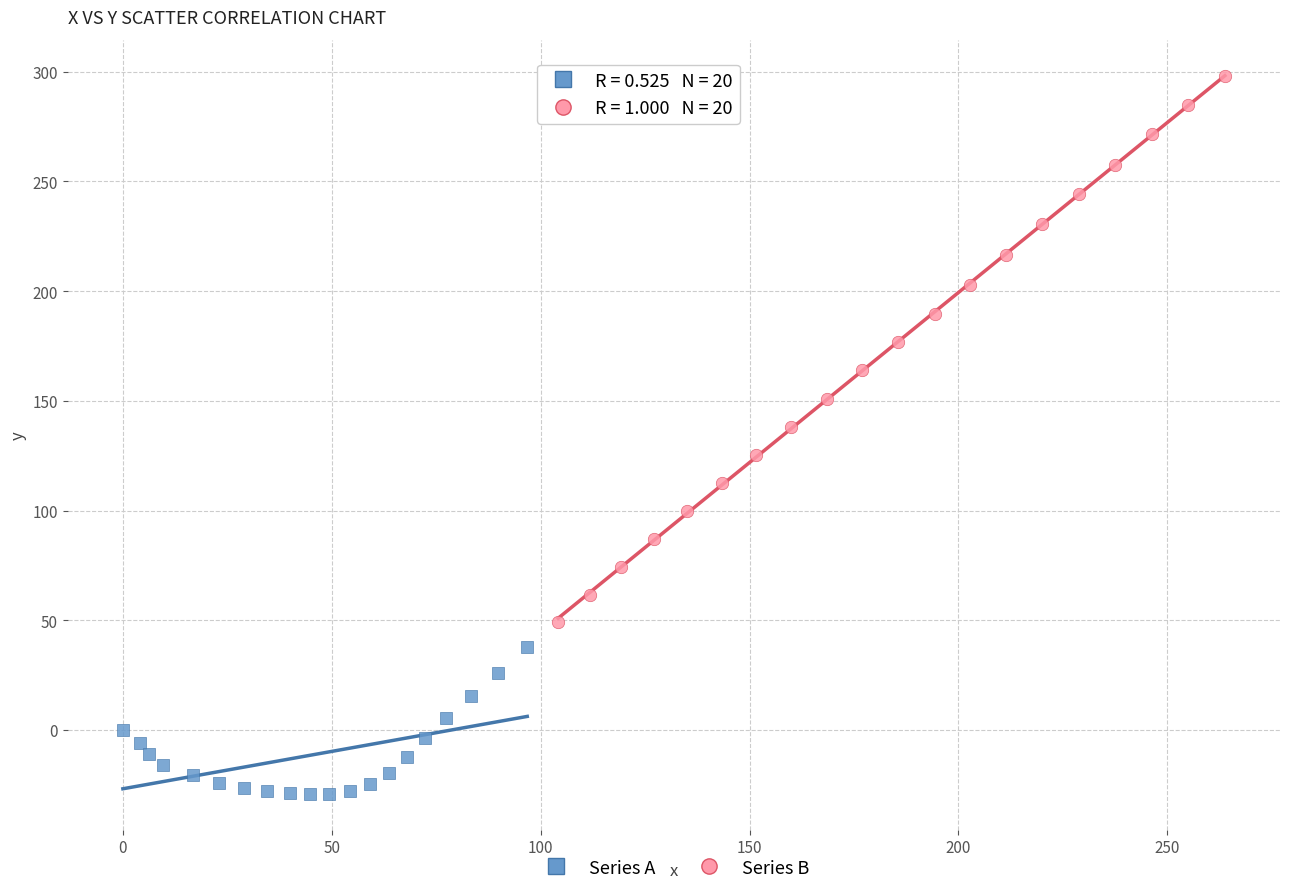

Which series contains the highest Y value?

Series B